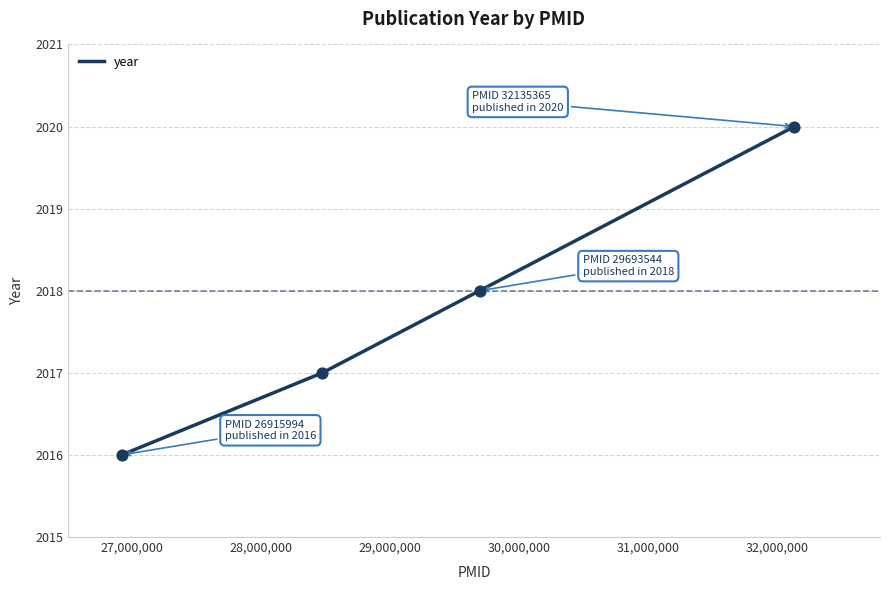

What is the greatest value displayed?

2020